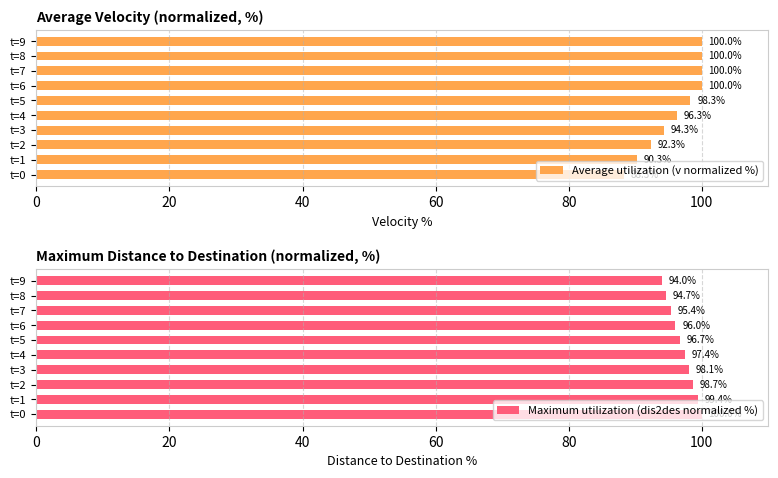

Read the Average utilization (v normalized %) value at t=7.

100.0